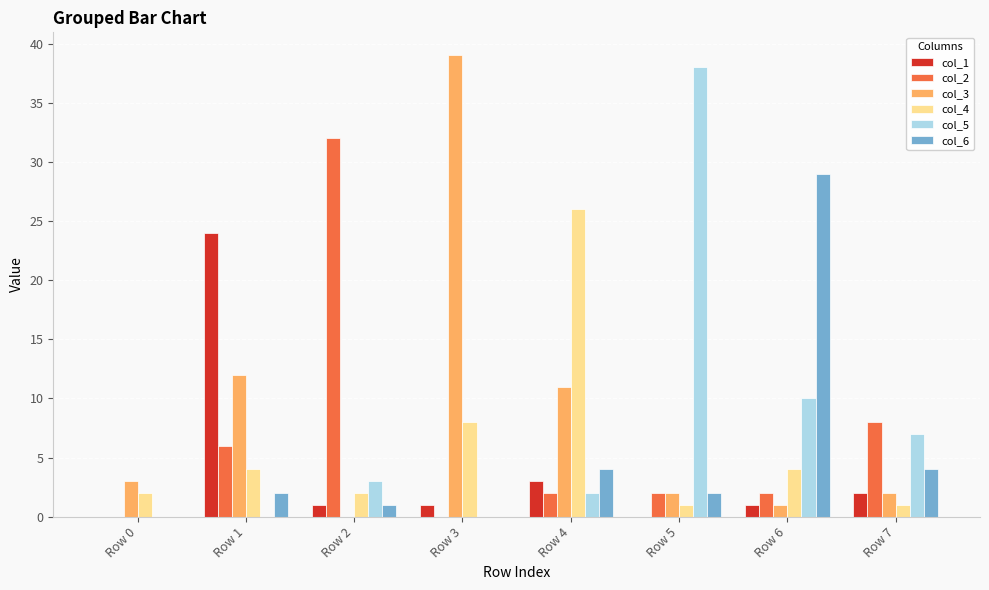

What is the sum of all col_3 values?

70